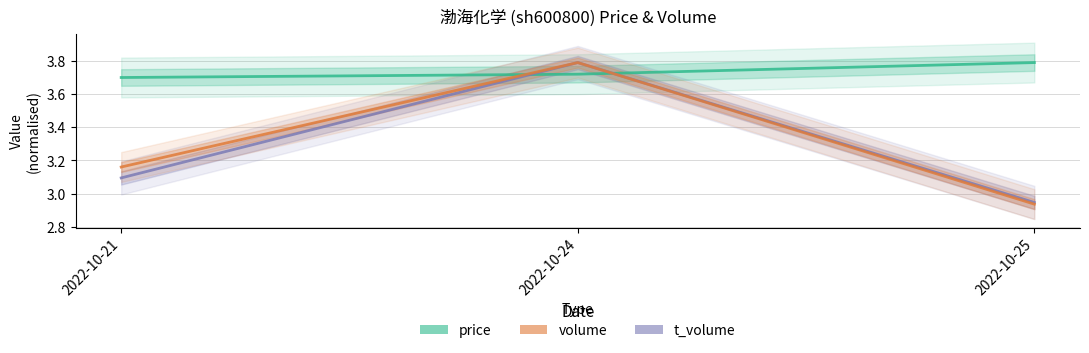

What is the value of the price point at the 1st from the left?

3.7